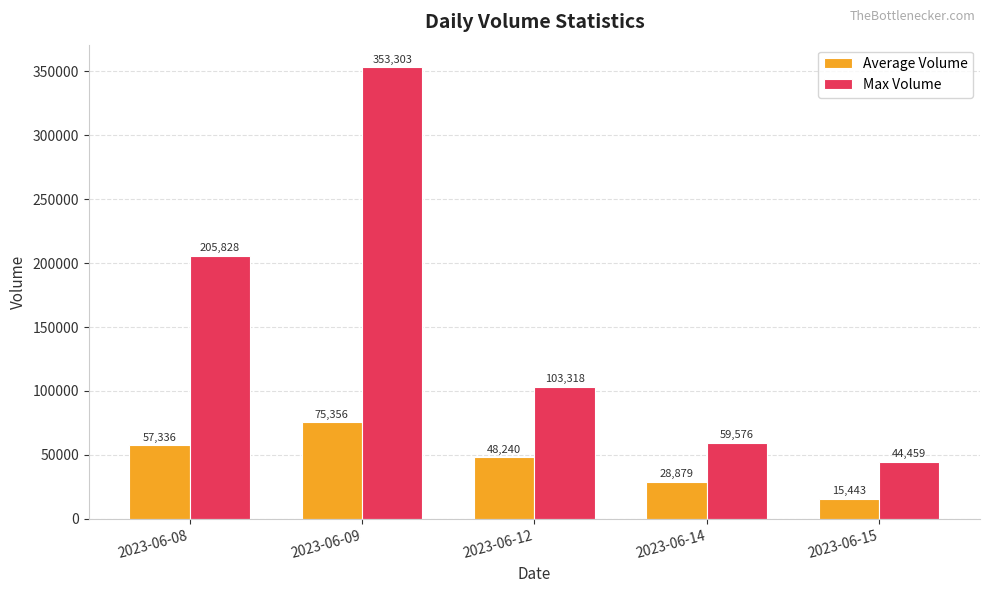

Are the bars grouped side by side (vs. stacked)?

Yes